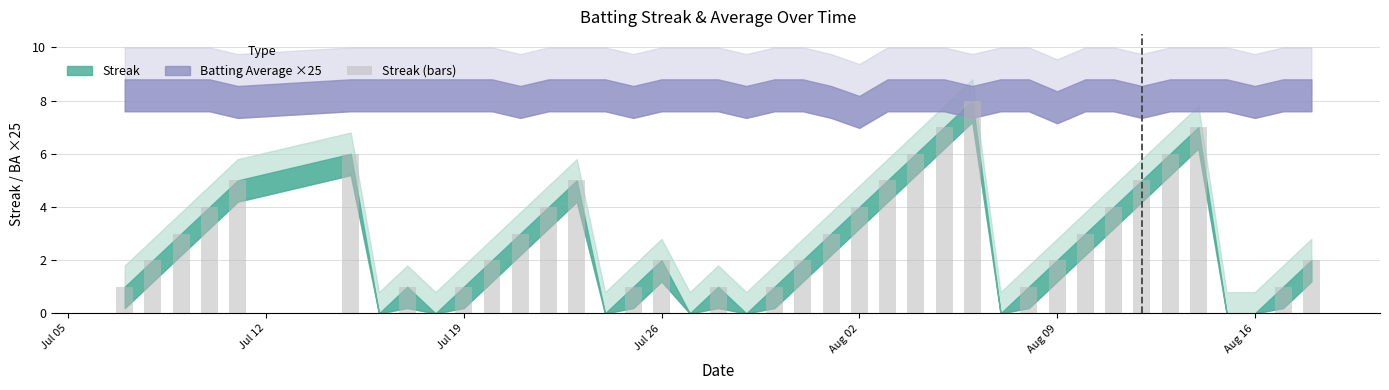

What is the sum of all values?

108